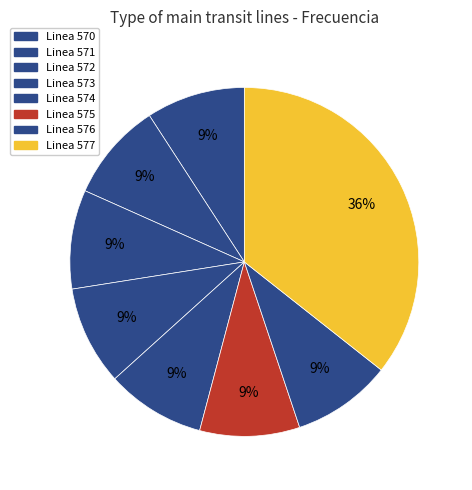

Rank the categories by value from highest to lowest.

Linea 577, Linea 575, Linea 576, Linea 574, Linea 573, Linea 572, Linea 571, Linea 570